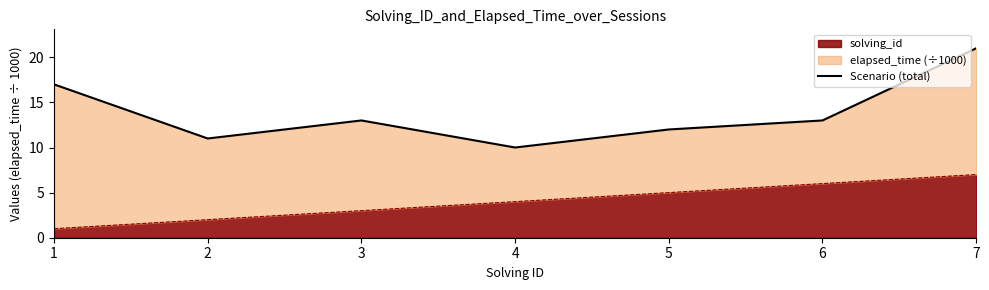

Which has a higher value, 3 or 2?

3